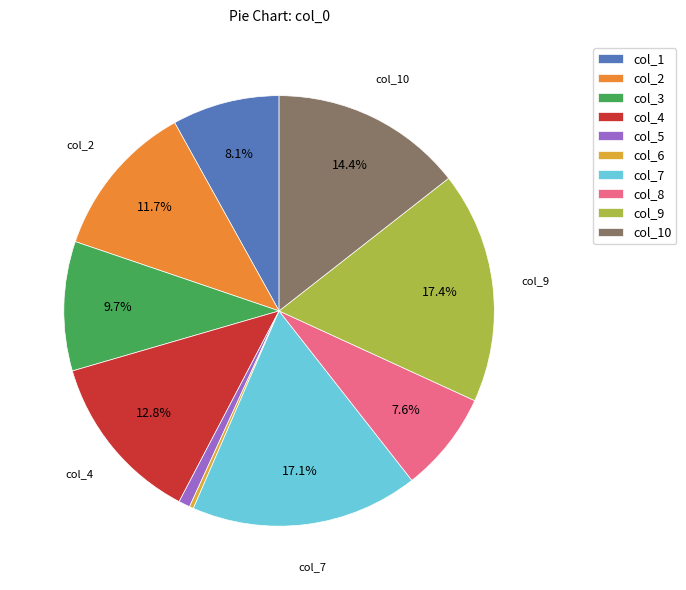

Does col_1 account for over 50% of the chart?

No